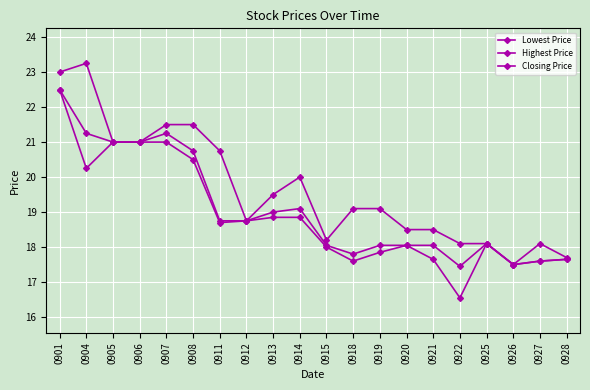

List the series in order of their overall mean, lowest first.

Lowest Price, Closing Price, Highest Price